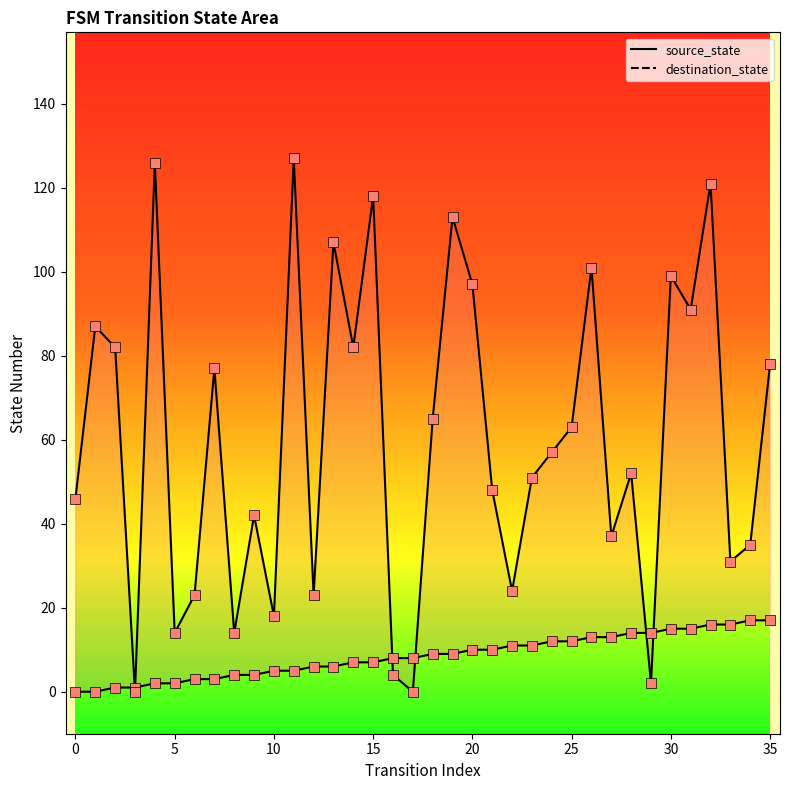

Which series has the largest Y range (max minus min)?

destination_state